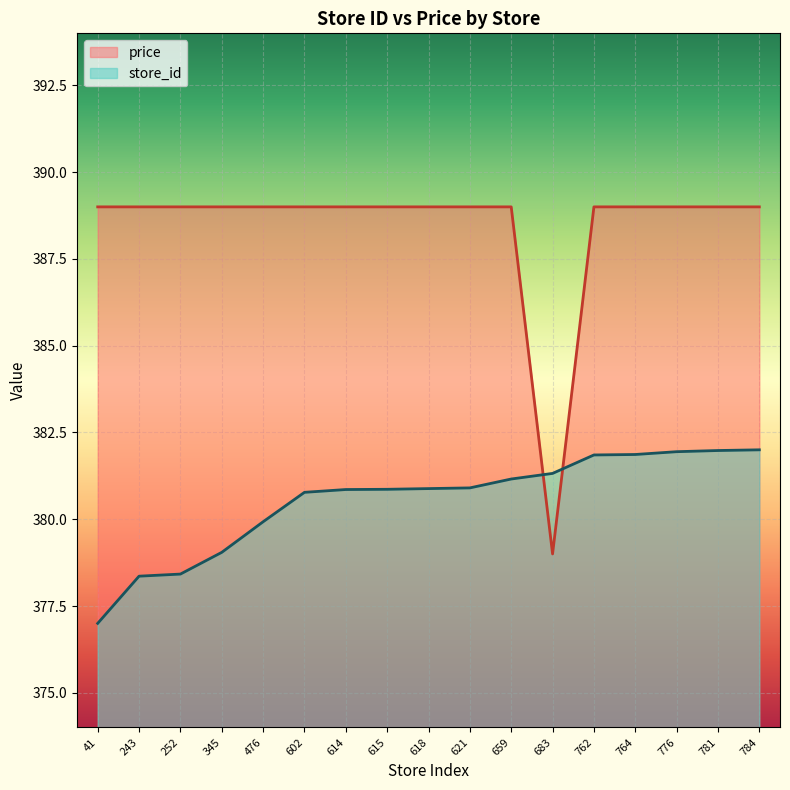

Is it true that price equals 254.2 at 476?

False